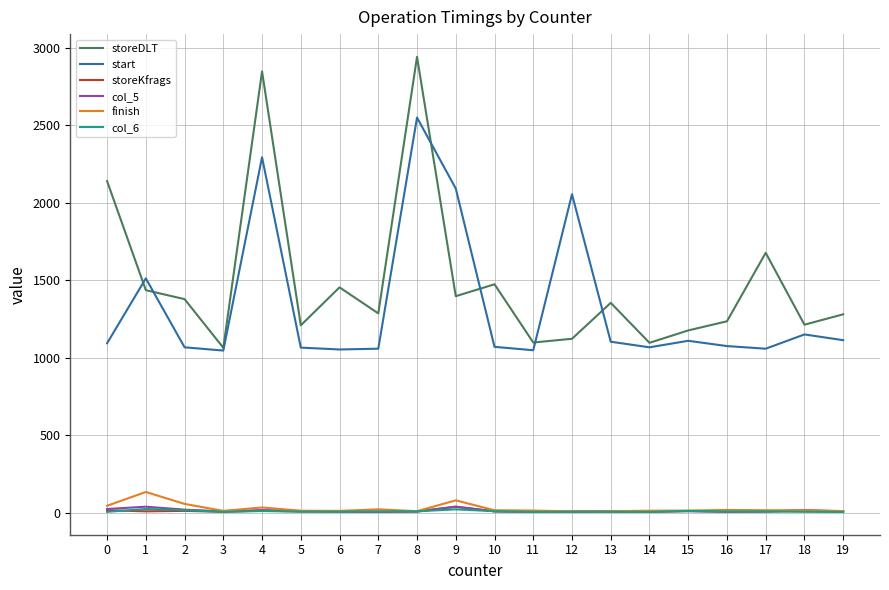

What is the difference between the maximum and second lowest values in the storeKfrags series?

33